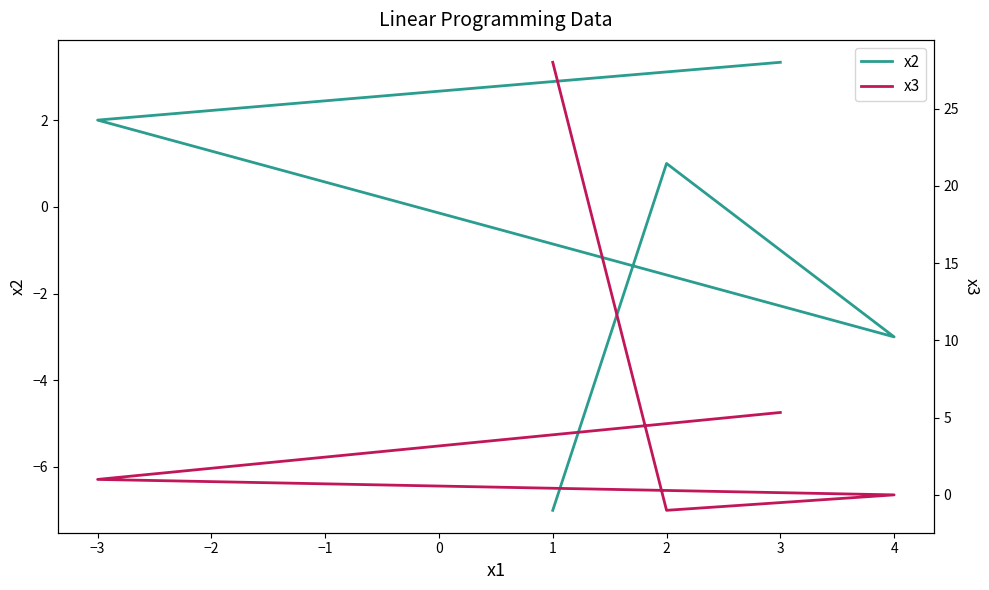

How many interior local valleys does the x2 series have?

1